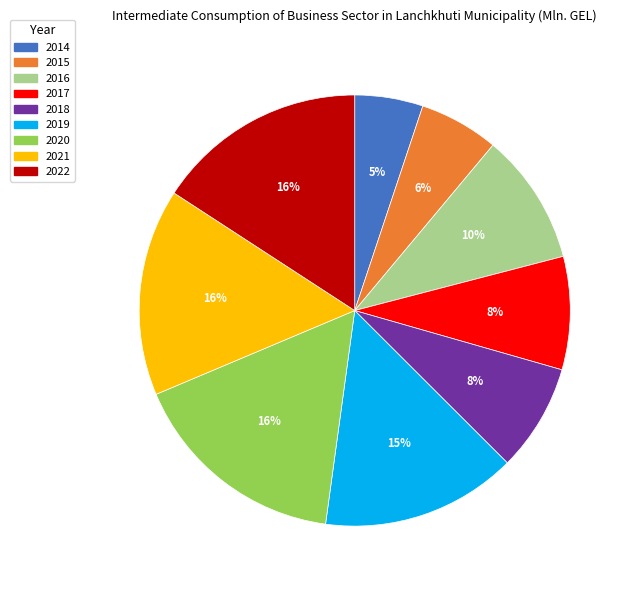

Between 2018 and 2022, which is larger?

2022